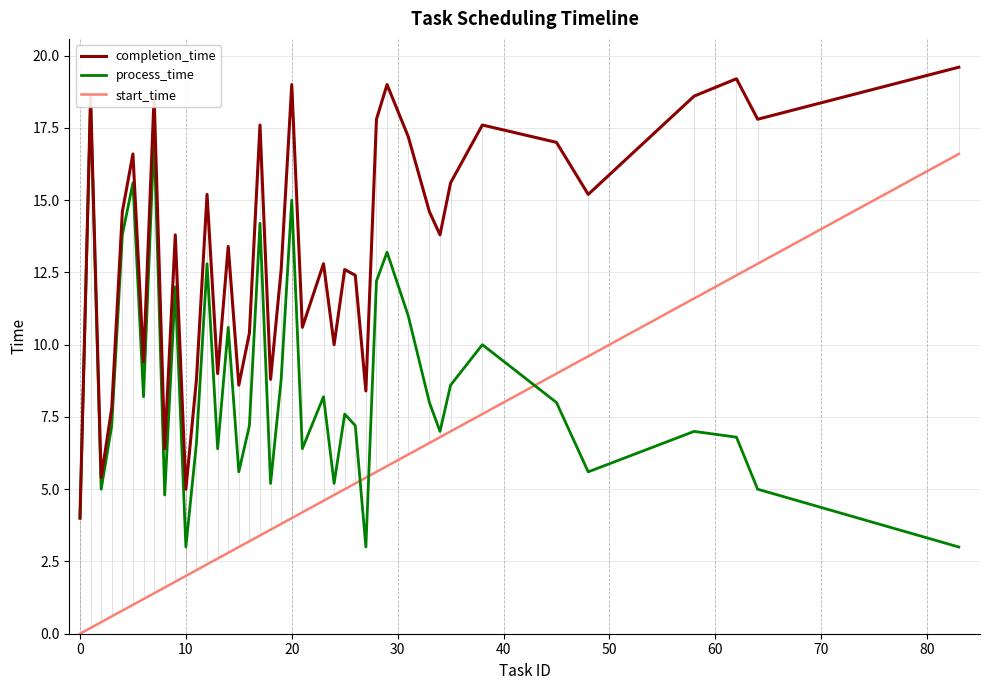

True or false: start_time and completion_time intersect in this chart.

False